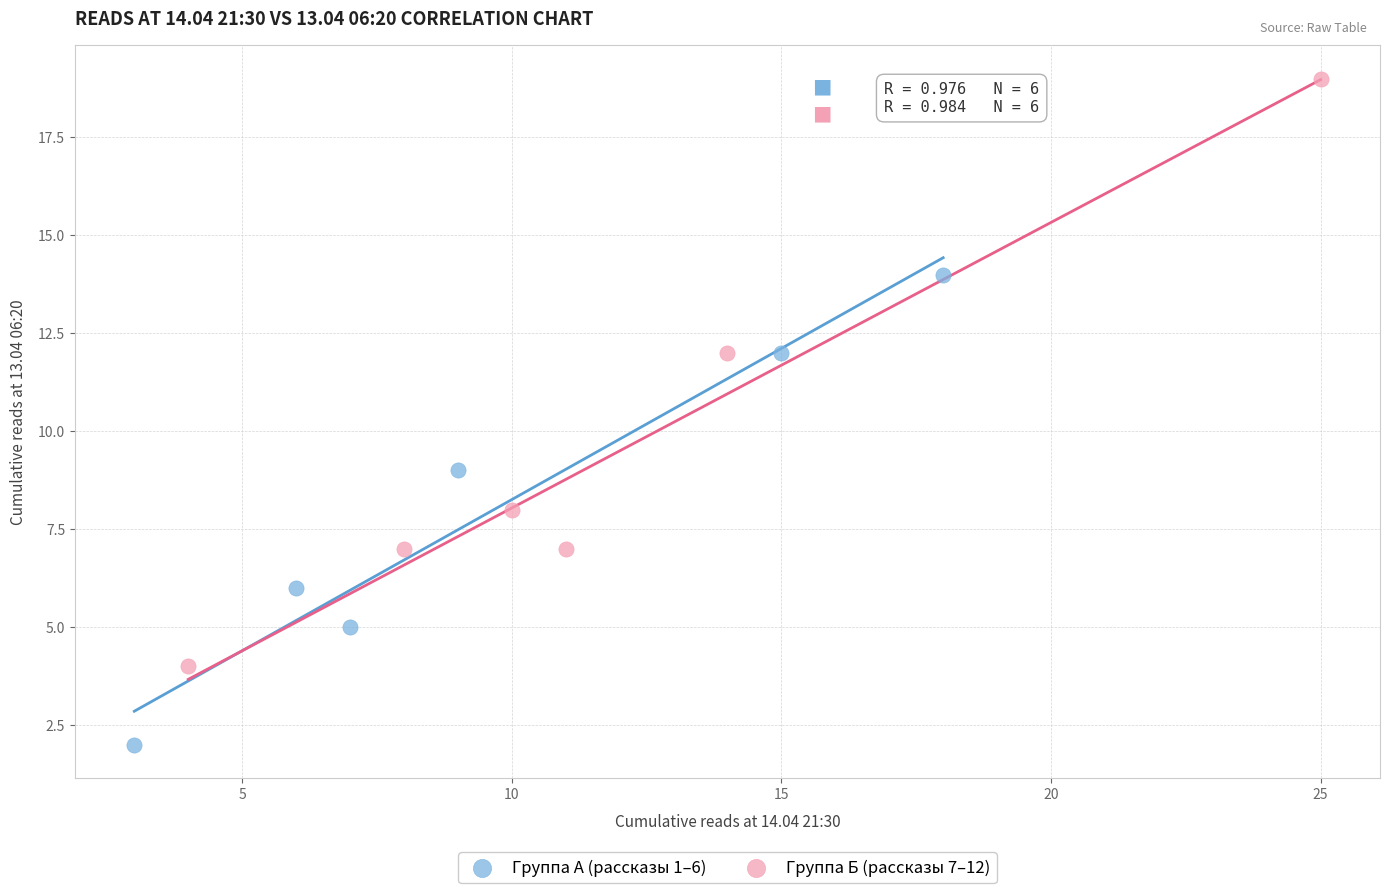

Which series contains the lowest Y value?

Группа А (рассказы 1–6)